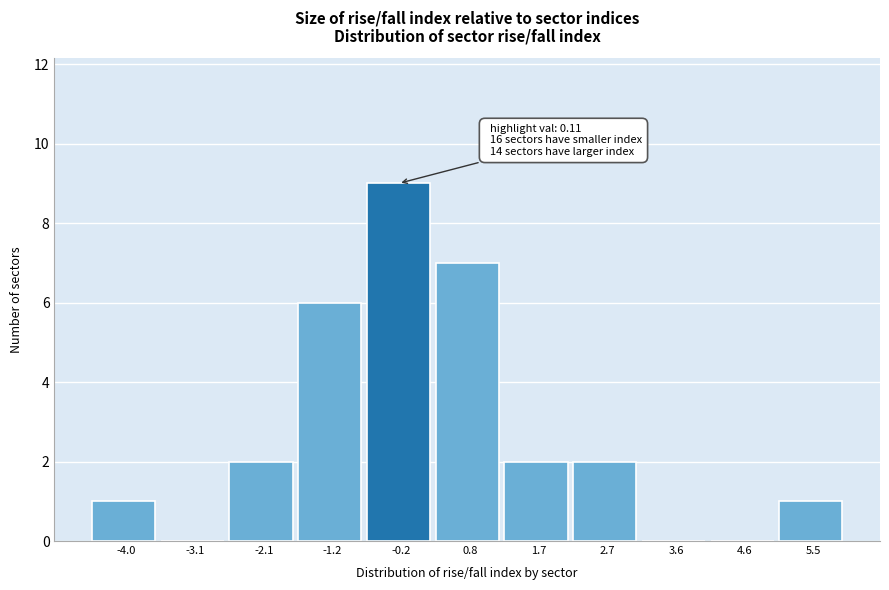

Over which range of the x-axis is the bar tallest?

-0.7 to 0.3